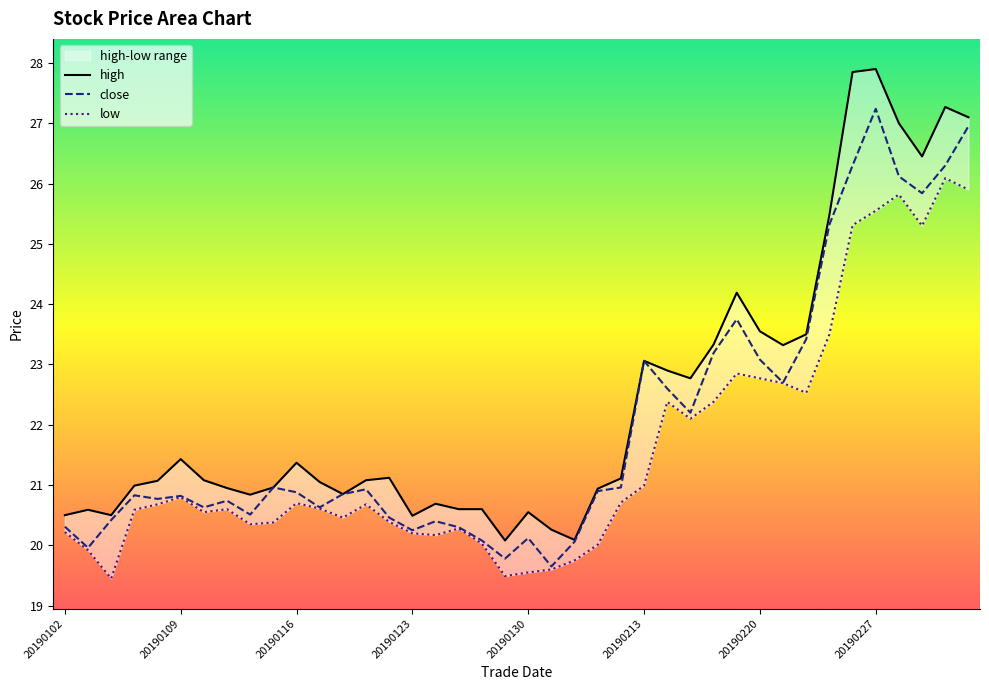

In low, how many points are higher than both neighbors (excluding endpoints)?

9